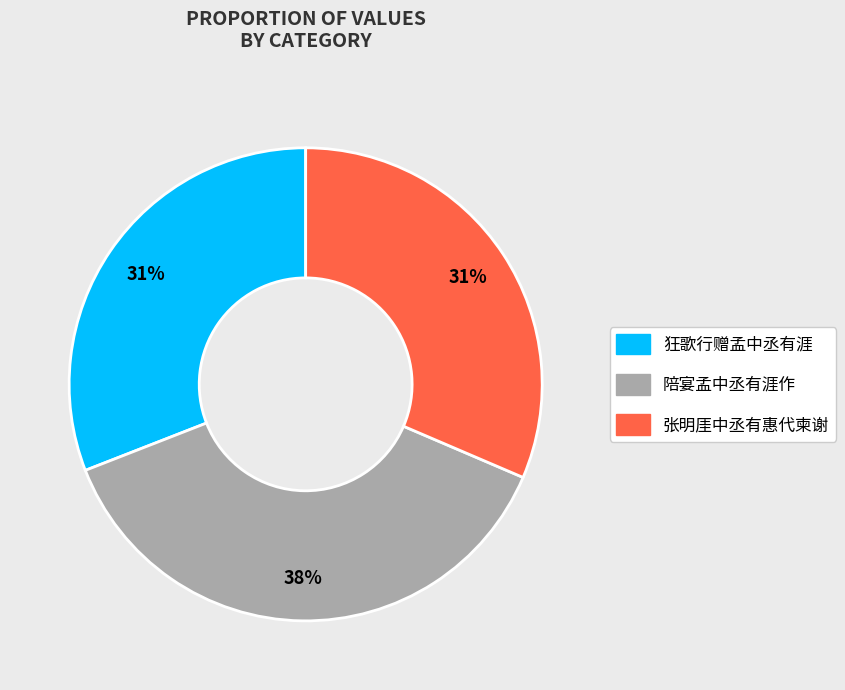

Does 陪宴孟中丞有涯作 account for over 50% of the chart?

No